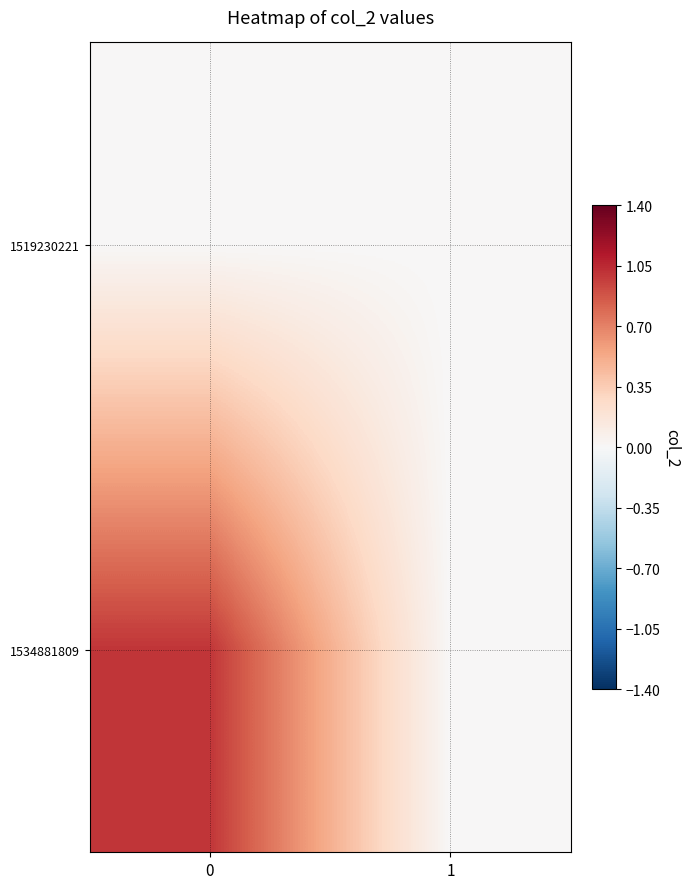

Which series has the largest range (max minus min)?

1534881809